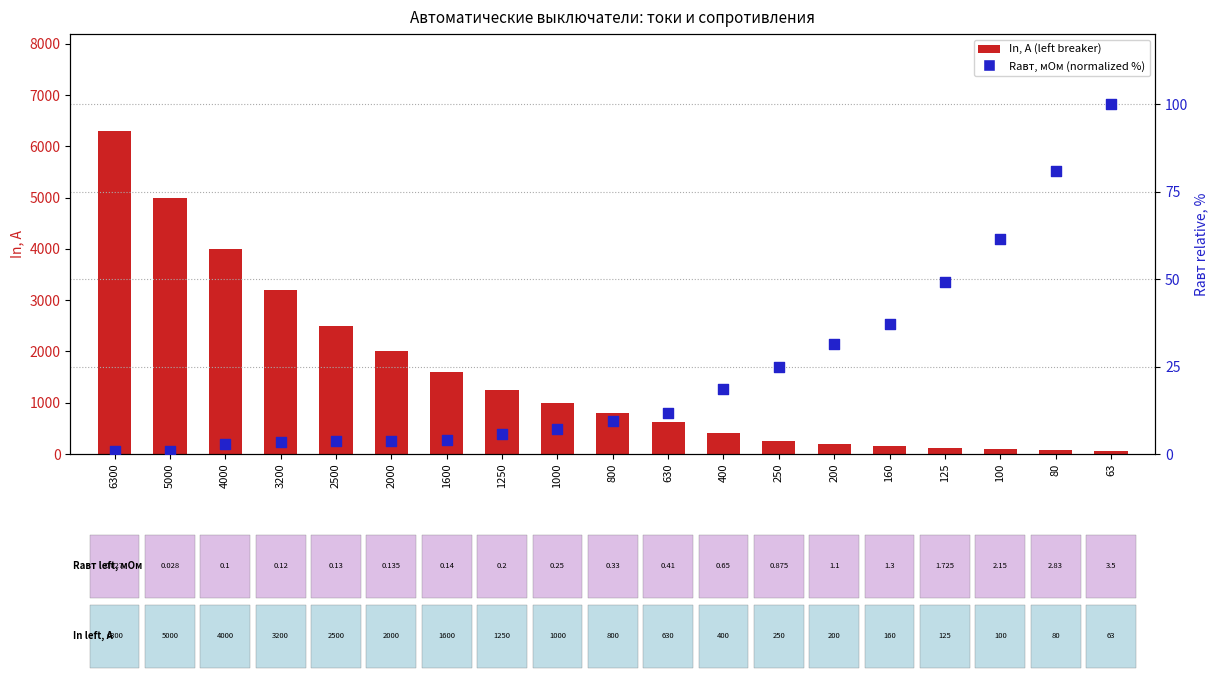

Which series has the largest total across all categories?

In, A (left breaker)